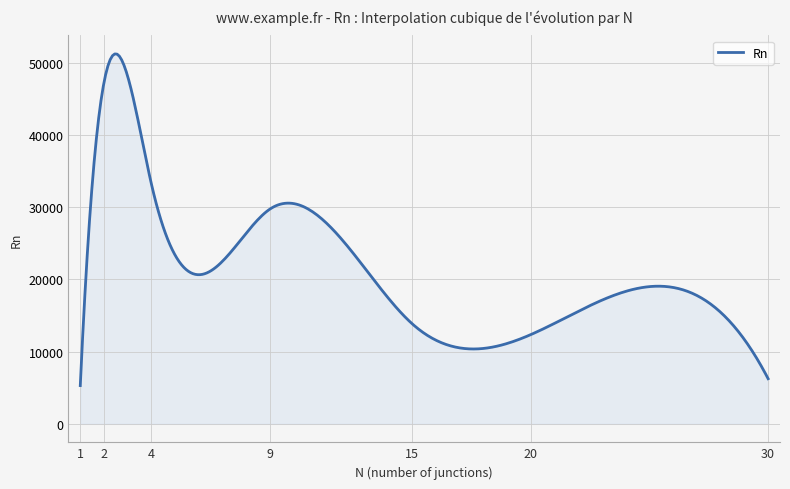

What is the difference between the maximum and minimum values?

45935.4